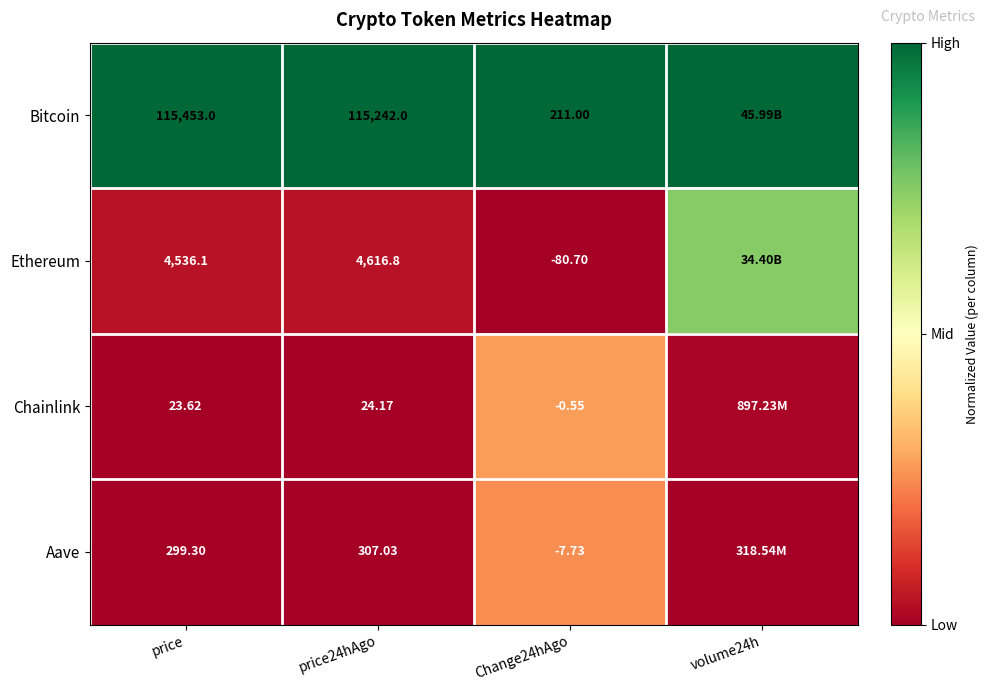

Which category has the lowest value across all series?

Change24hAgo